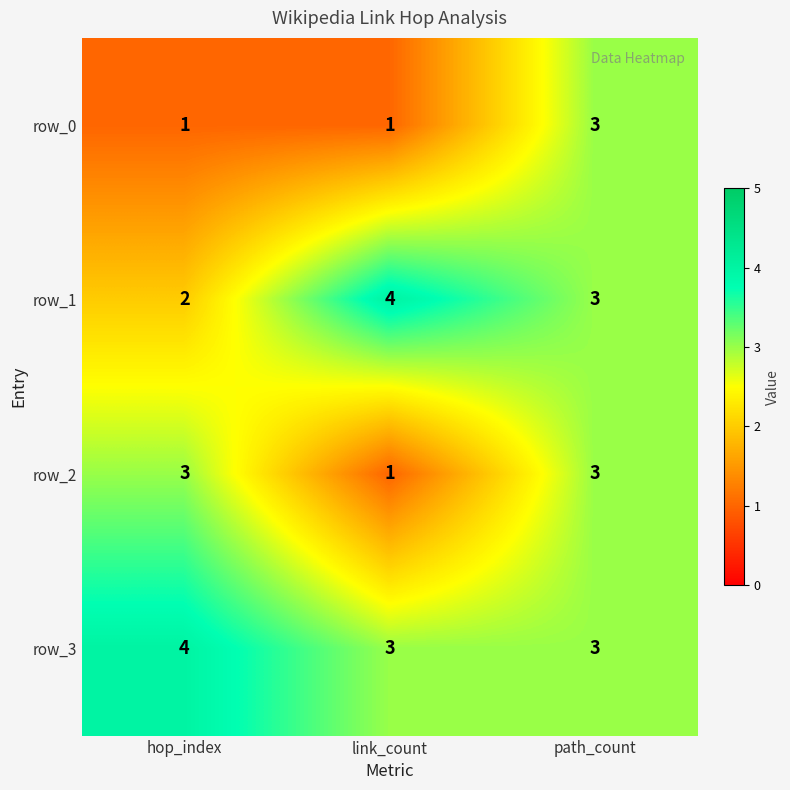

Reading left to right, transcribe all the data shown in this chart.

row_0: hop_index=1	link_count=1	path_count=3
row_1: hop_index=2	link_count=4	path_count=3
row_2: hop_index=3	link_count=1	path_count=3
row_3: hop_index=4	link_count=3	path_count=3